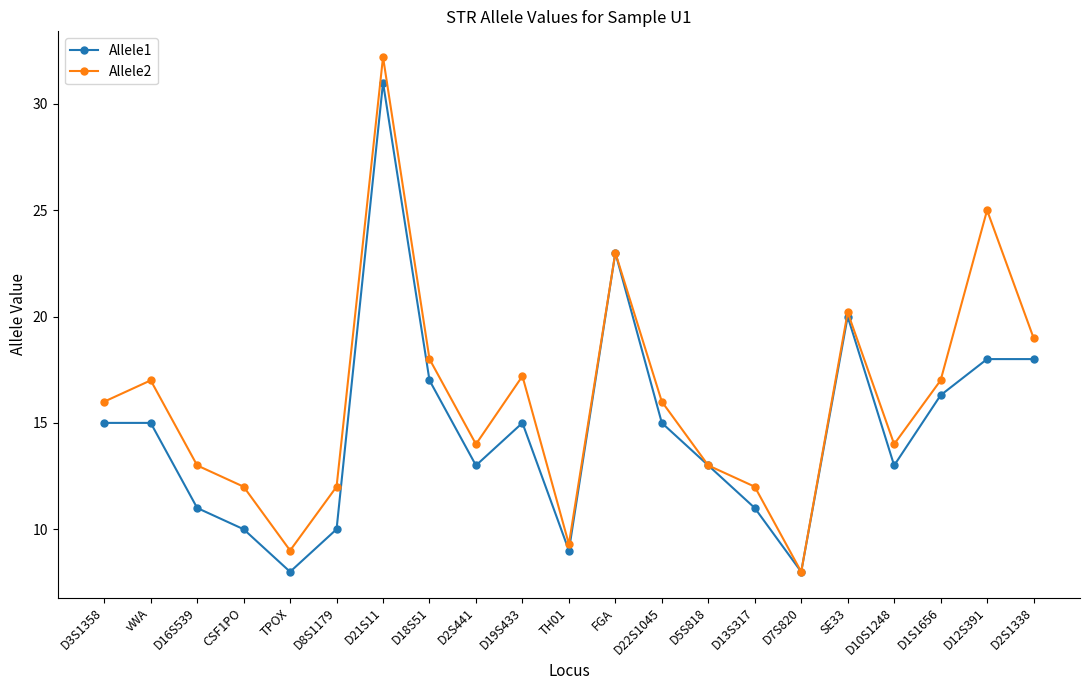

Is this an area chart (filled region under the line)?

No